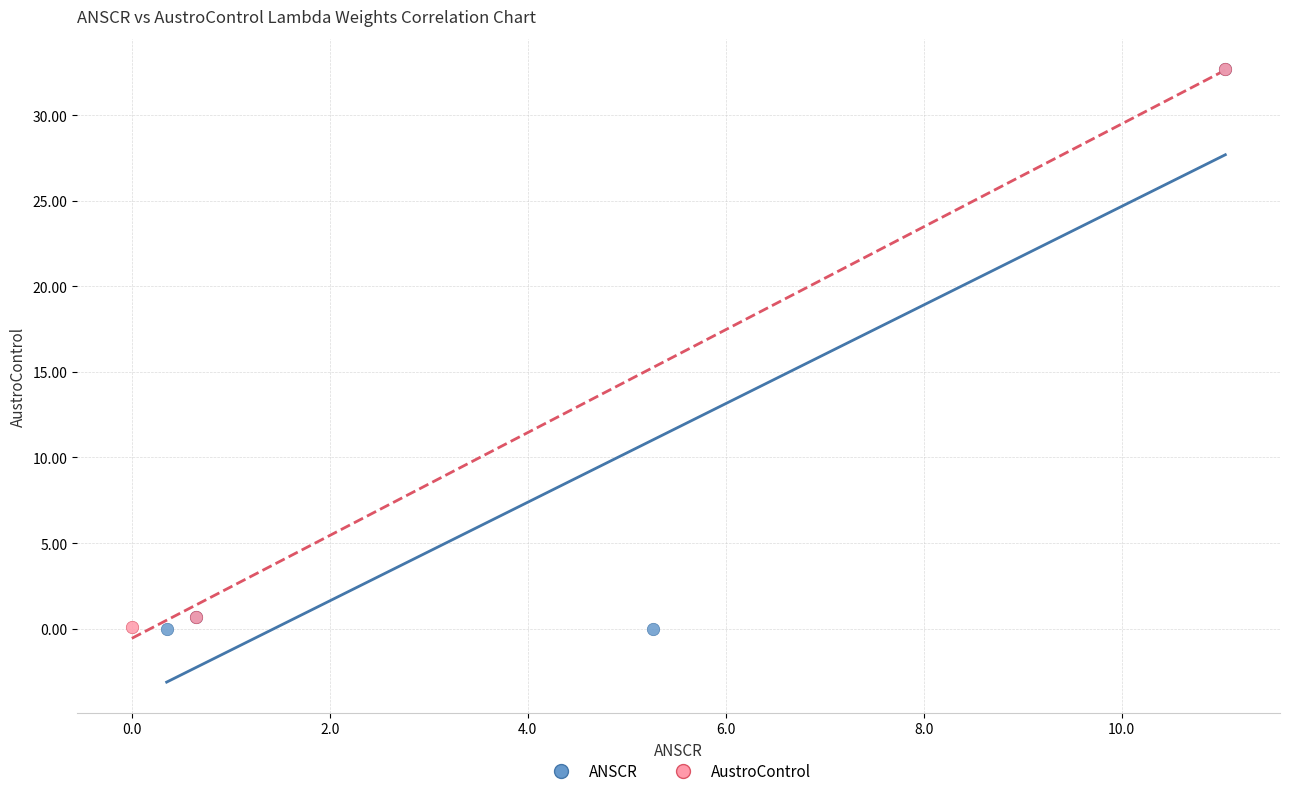

Which series has the widest spread of Y values?

ANSCR